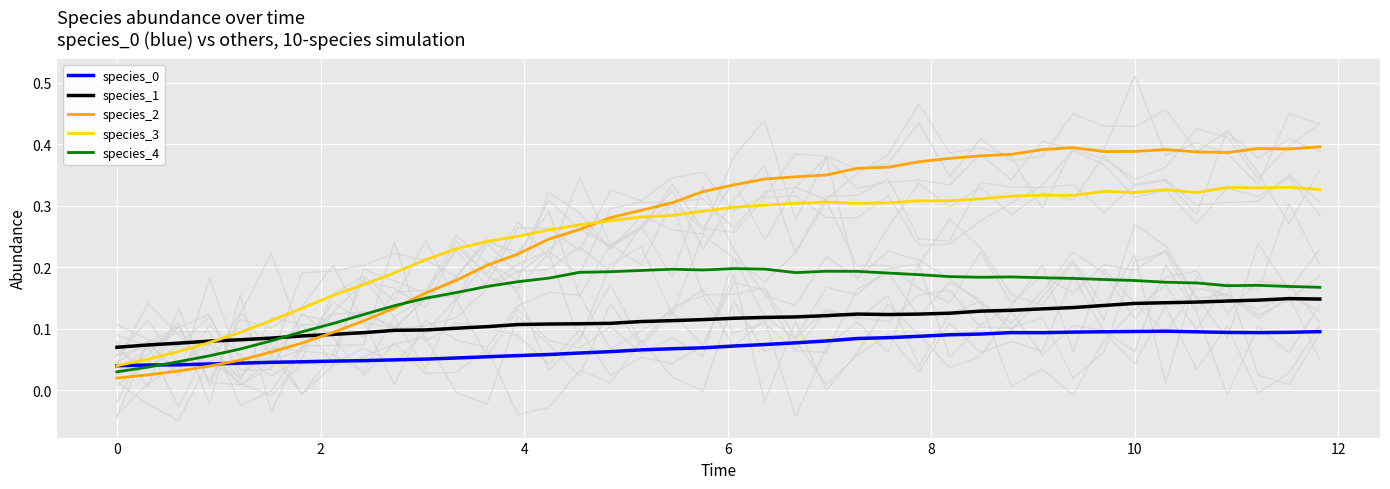

What are all the series names shown in the legend?

species_0, species_1, species_2, species_3, species_4